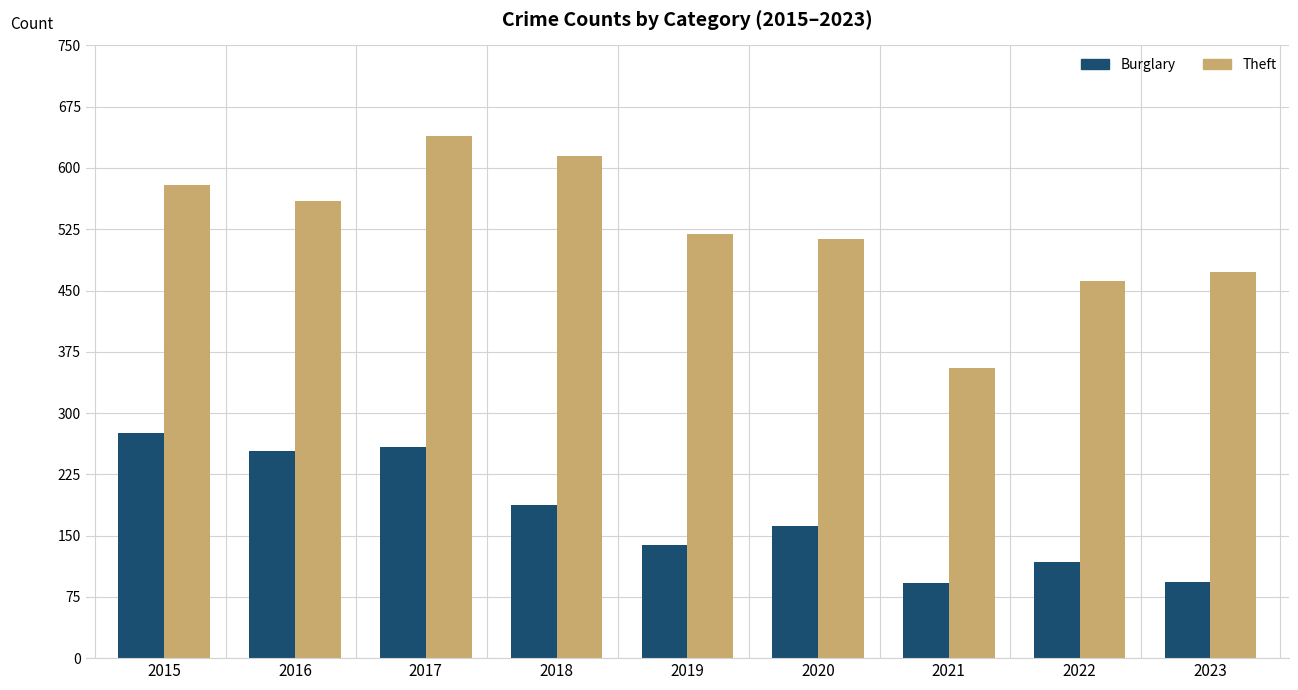

Does the chart contain stacked bars?

No